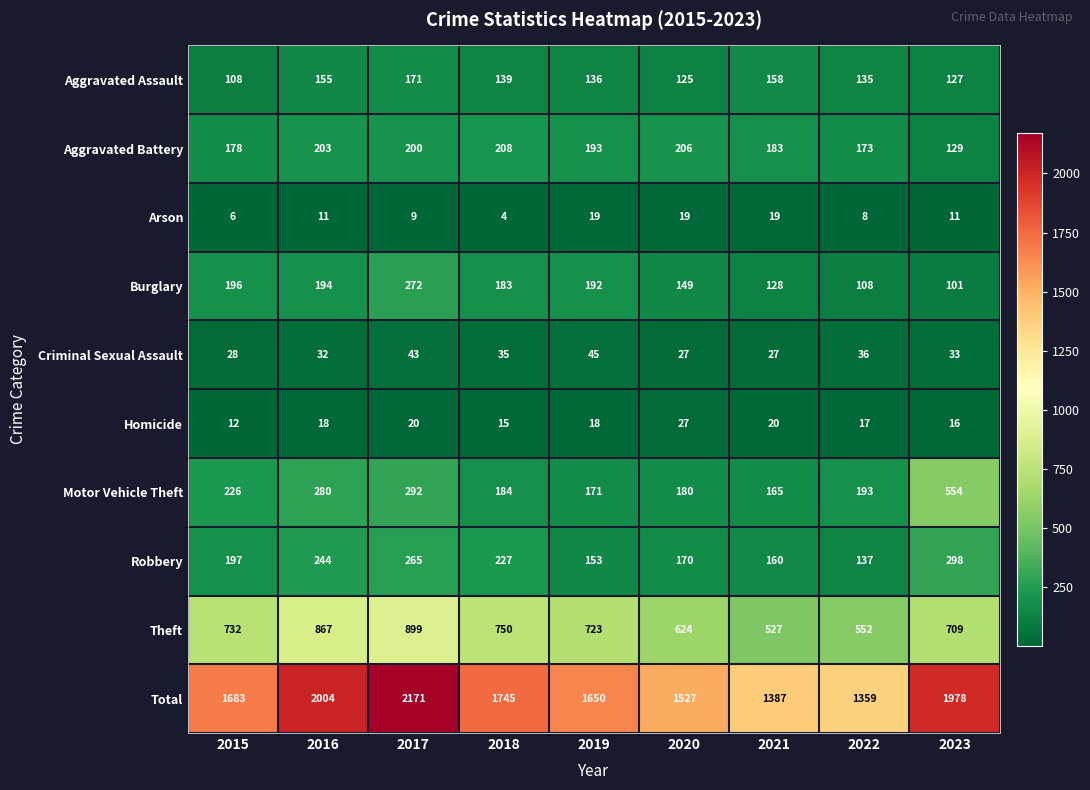

At how many categories does at least one series exceed 422?

9